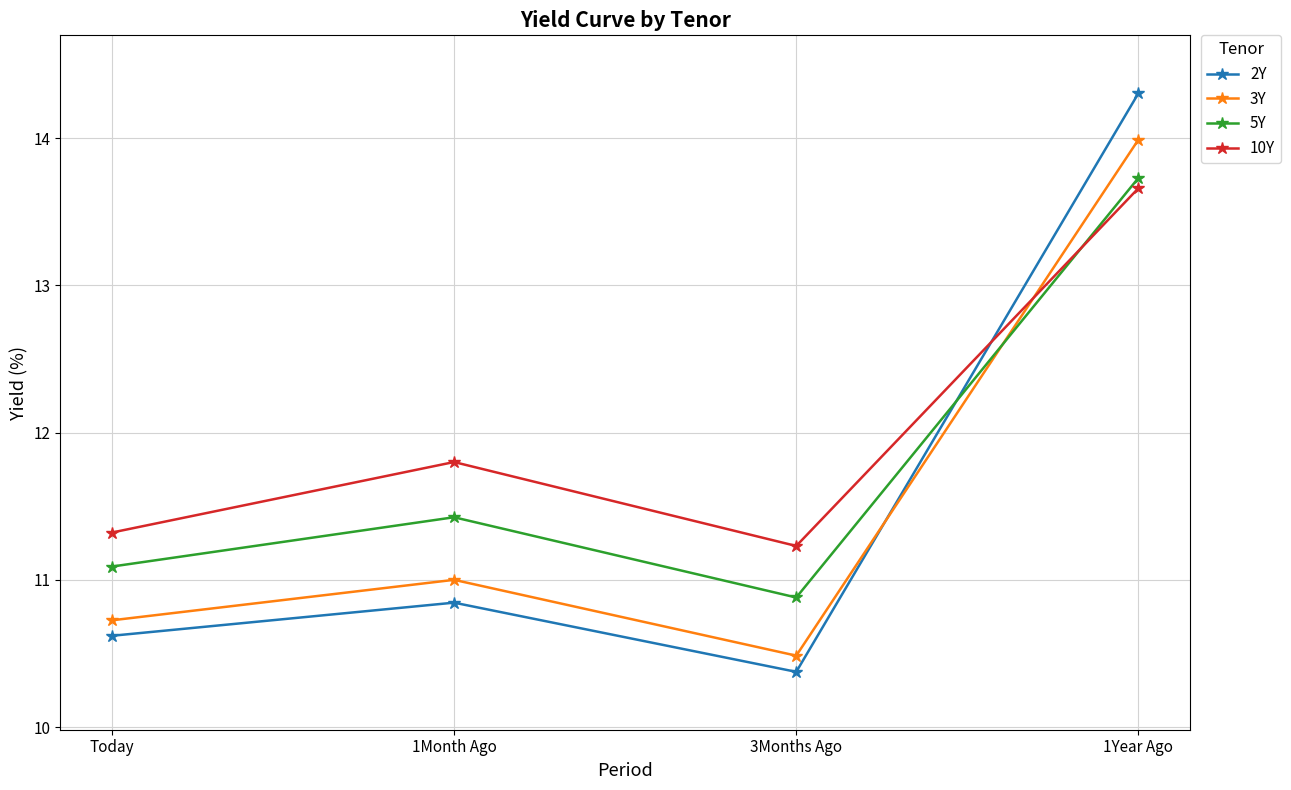

What are all the series names shown in the legend?

2Y, 3Y, 5Y, 10Y